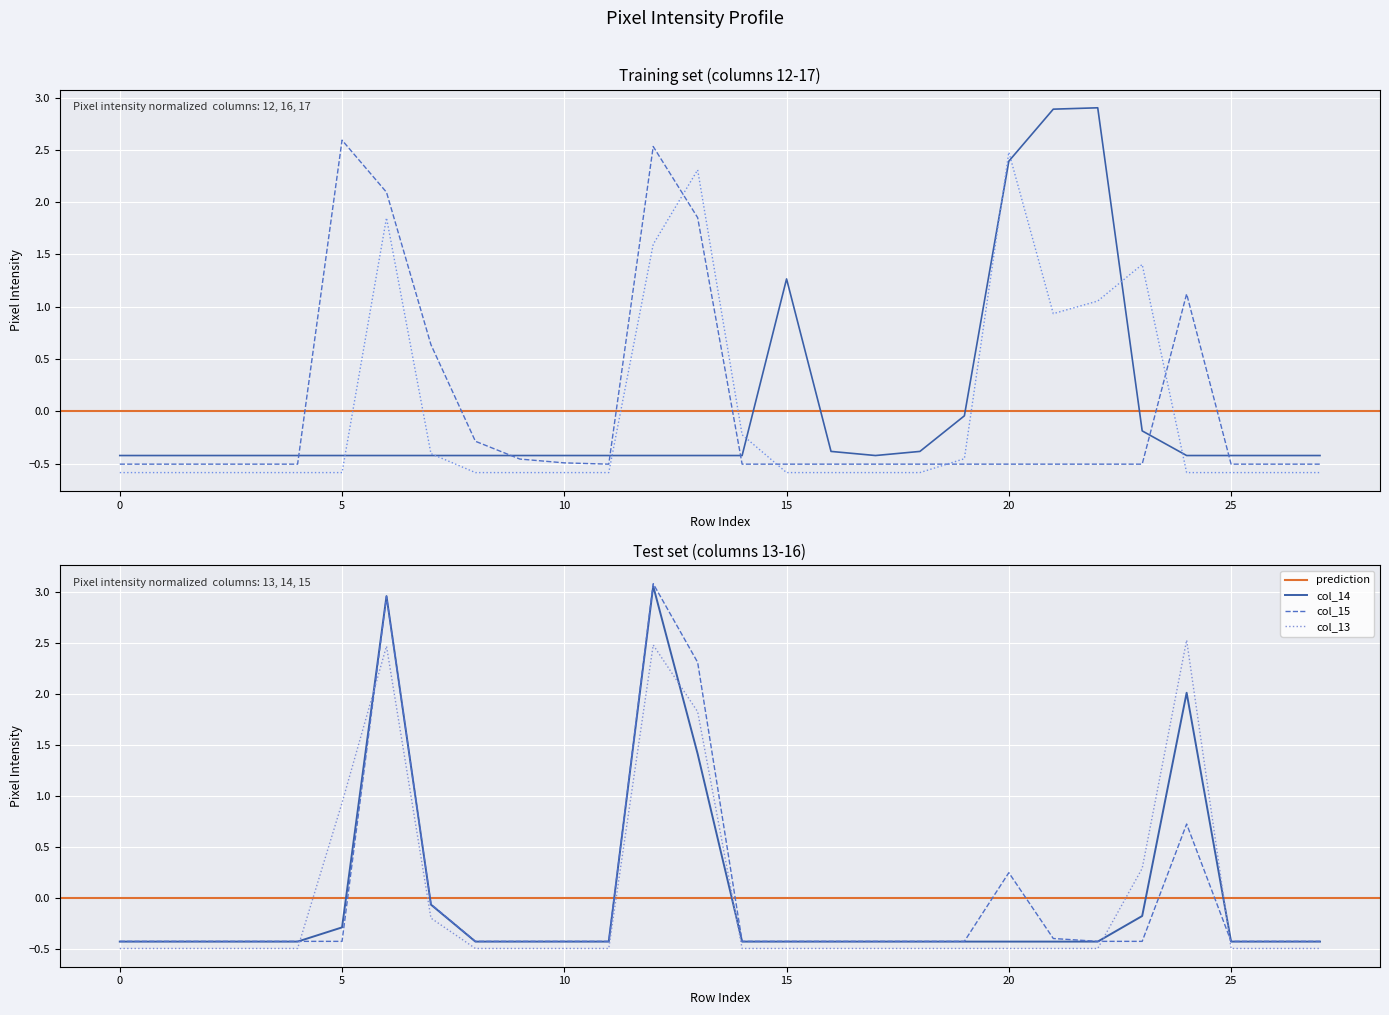

How many negative values does the col_13 series have?

22